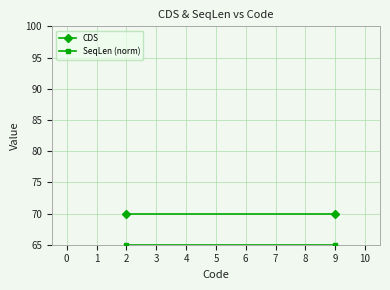

Reading left to right, extract all data points from this chart.

CDS: 70	70
SeqLen (norm): 65	65